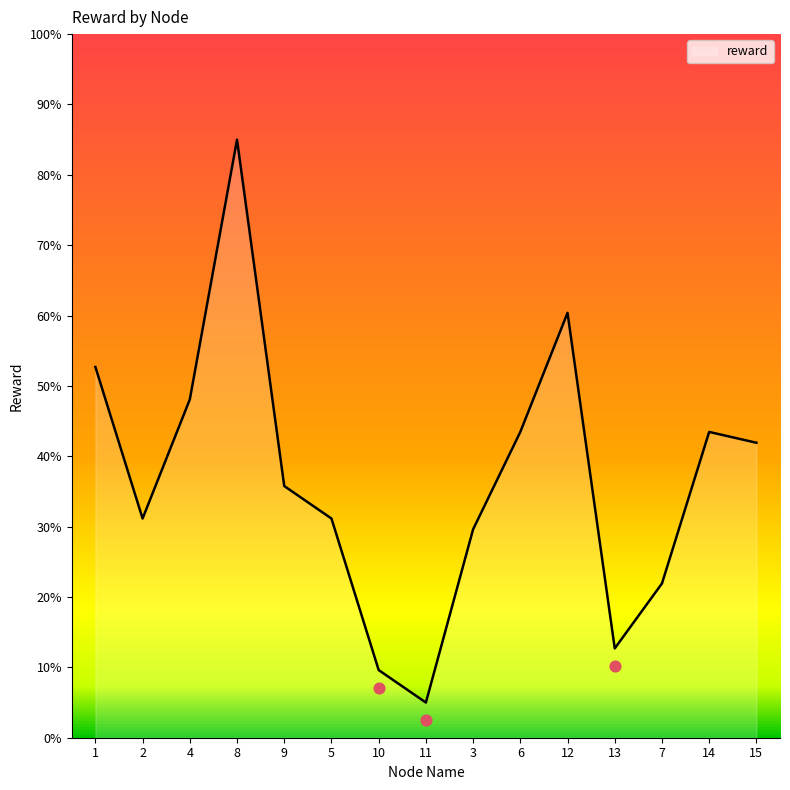

Which has a higher value, 14 or 8?

8